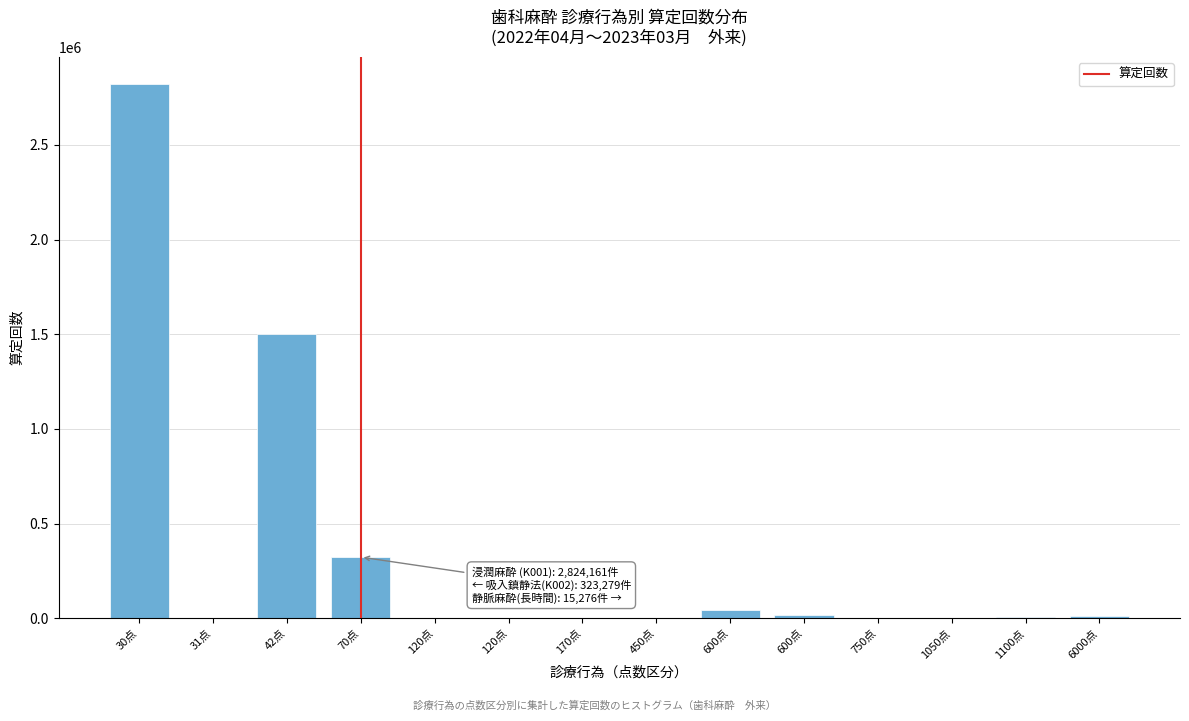

How many distinct data groups are displayed?

1